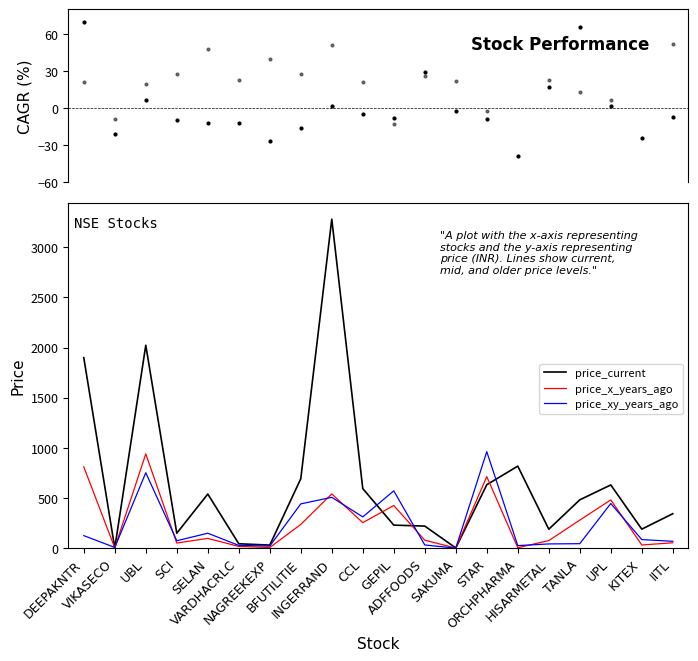

What is the label of the 6th point from the right?

ORCHPHARMA